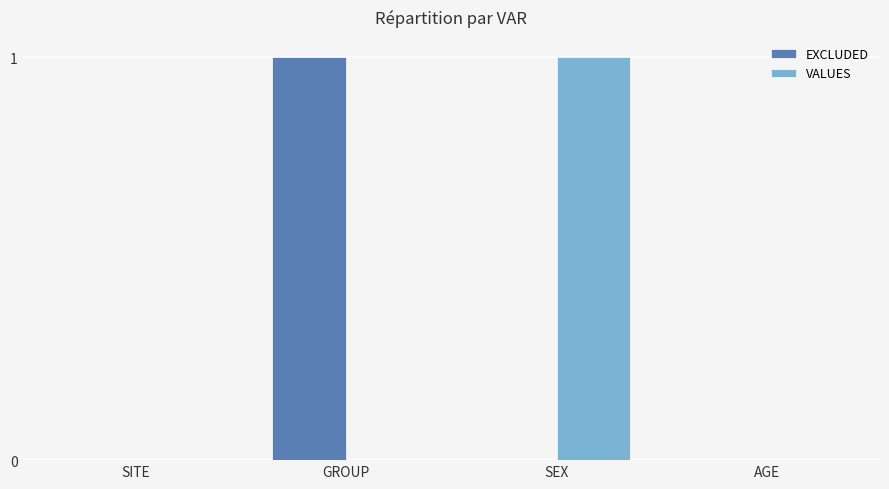

Does the chart contain stacked bars?

No